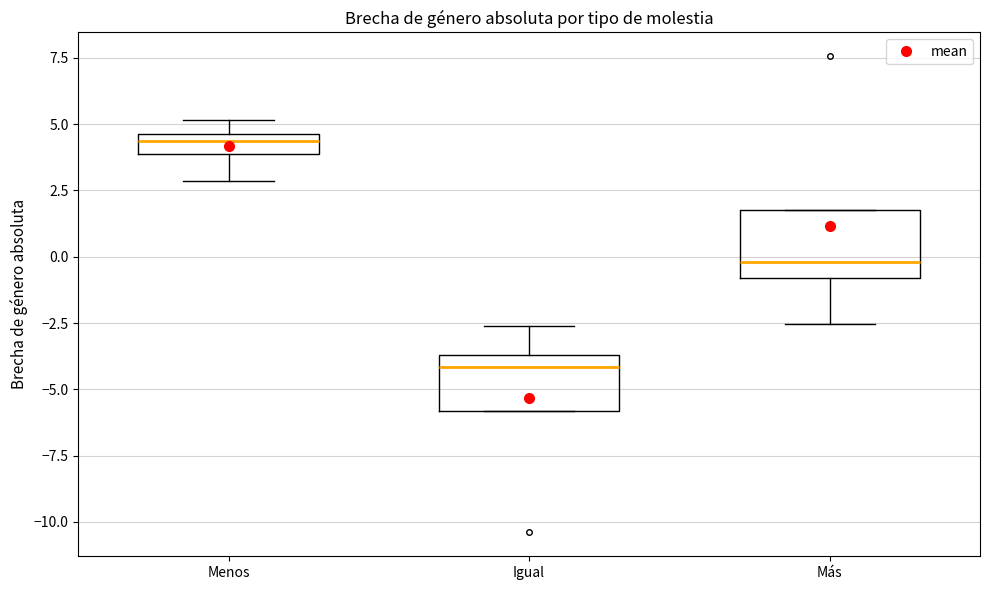

Reading left to right, read every box against the y-axis: the position of its median line, the range the box covers, and the ends of its whiskers. The values are not printed on the chart, so give them approximately, as read against the axis.

Menos: median 4.5 (inside the box), box 4.0 to 4.5, whiskers 3.0 to 5.0
Igual: median -4.0, box -6.0 to -3.5, whiskers -6.0 to -2.5
Más: median 0.0, box -1.0 to 2.0, whiskers -2.5 to 2.0